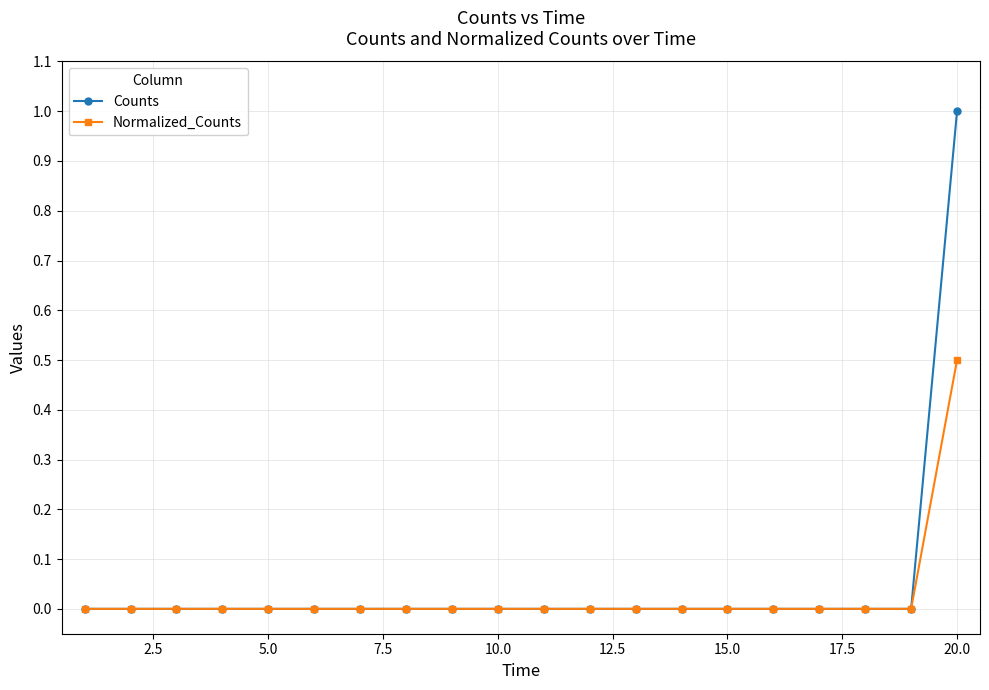

Which series has the widest spread of values?

Counts